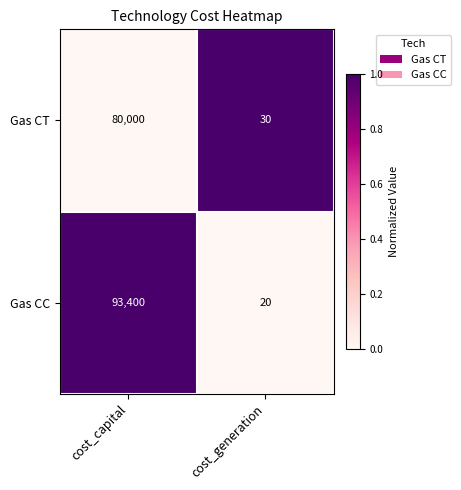

What is the spread (max minus min) of values at cost_generation?

10